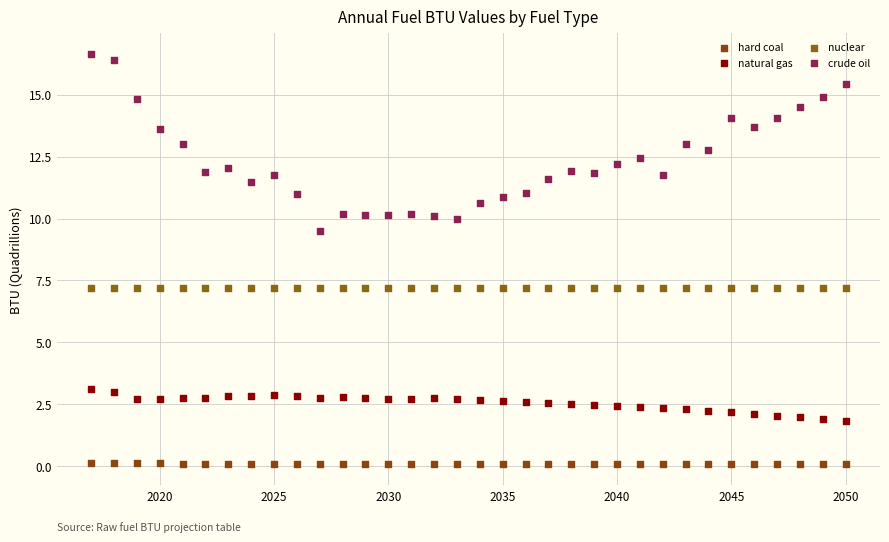

Which series reaches the minimum Y coordinate?

hard coal